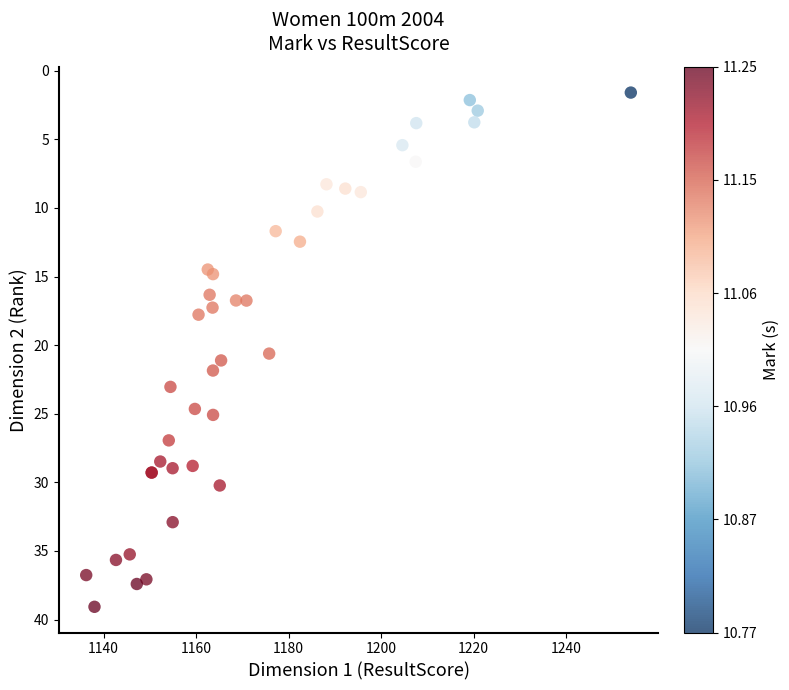

What Y value in the scatter plot is closest to 20?

20.6